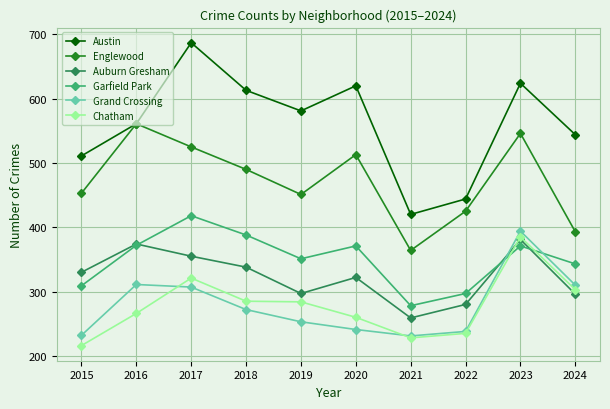

At 2018, list the series in order from largest to smallest.

Austin, Englewood, Garfield Park, Auburn Gresham, Chatham, Grand Crossing